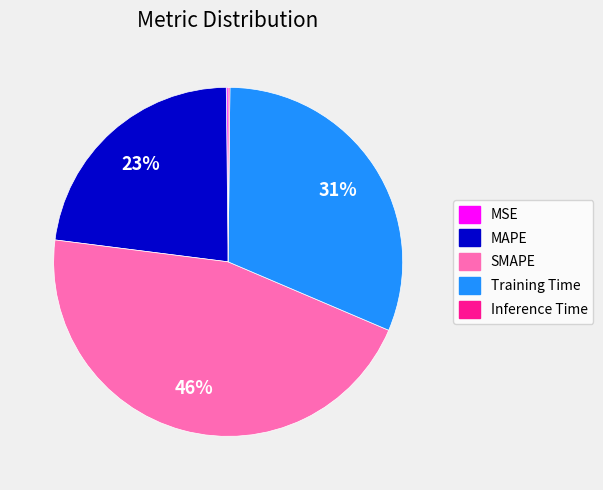

What is the largest slice in the pie chart?

SMAPE